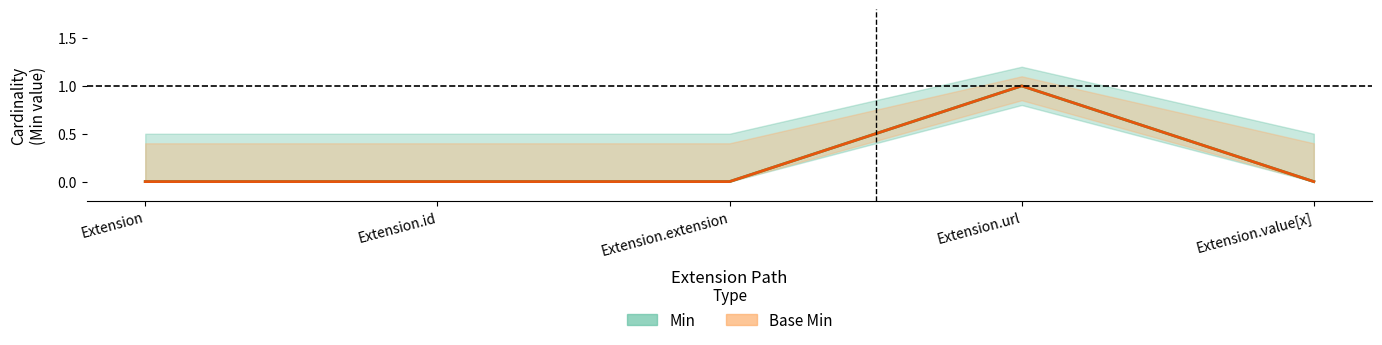

List the labels in order of Base Min value, smallest first.

Extension, Extension.id, Extension.extension, Extension.value[x], Extension.url